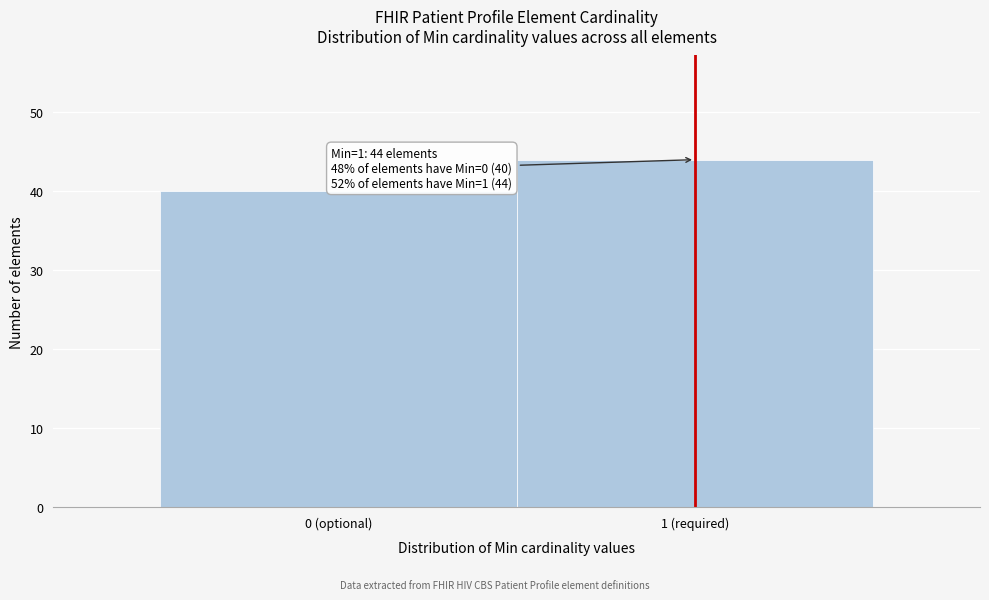

Reading left to right, extract all data points from this chart.

40	44